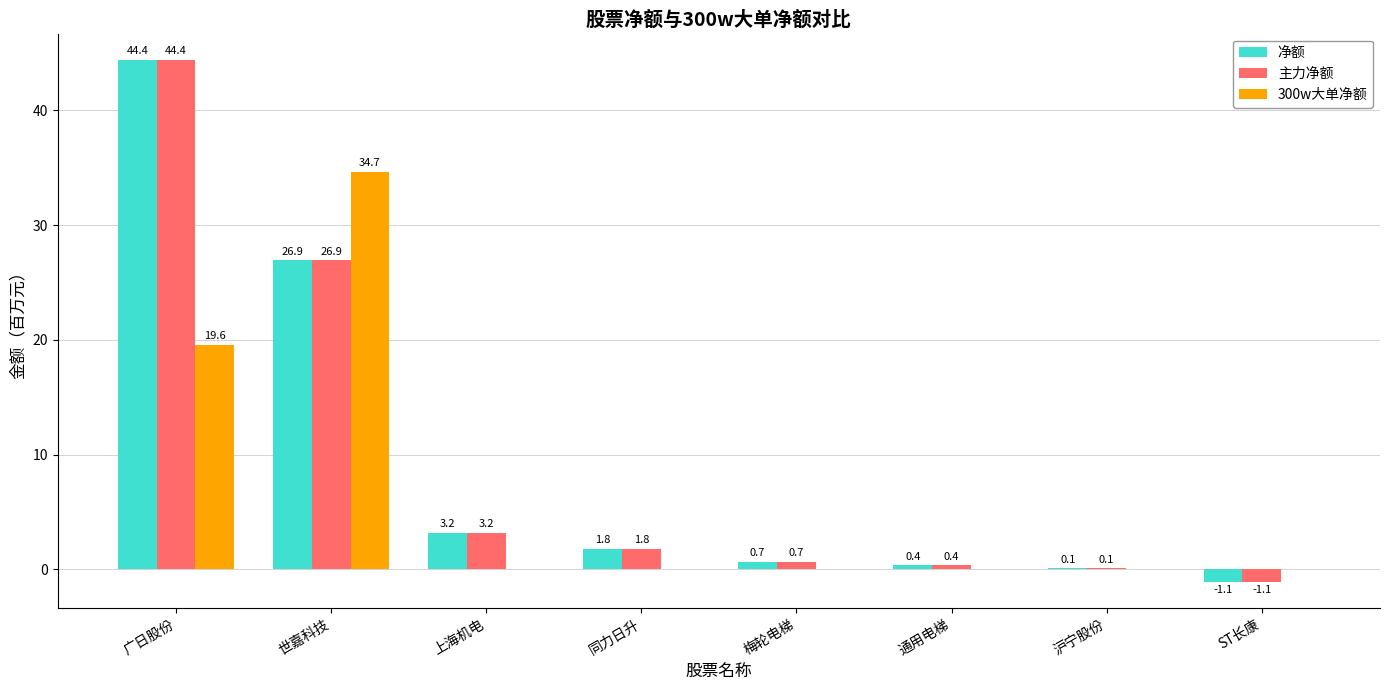

Does the chart contain stacked bars?

No